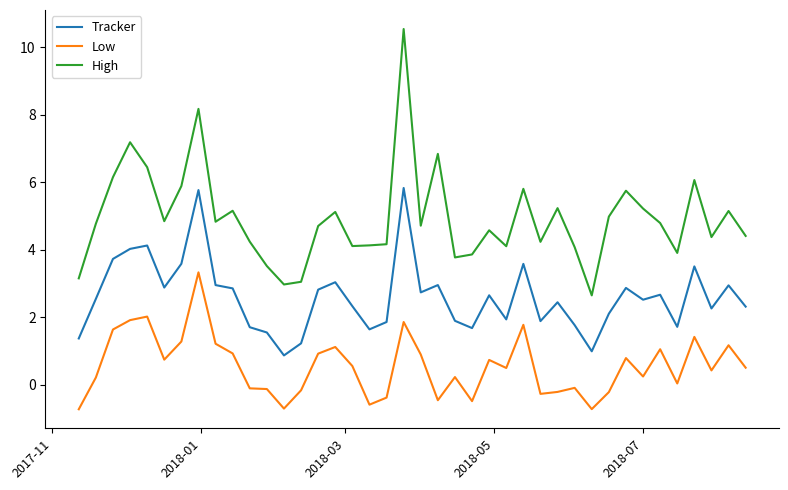

How many lines are shown in the chart?

3